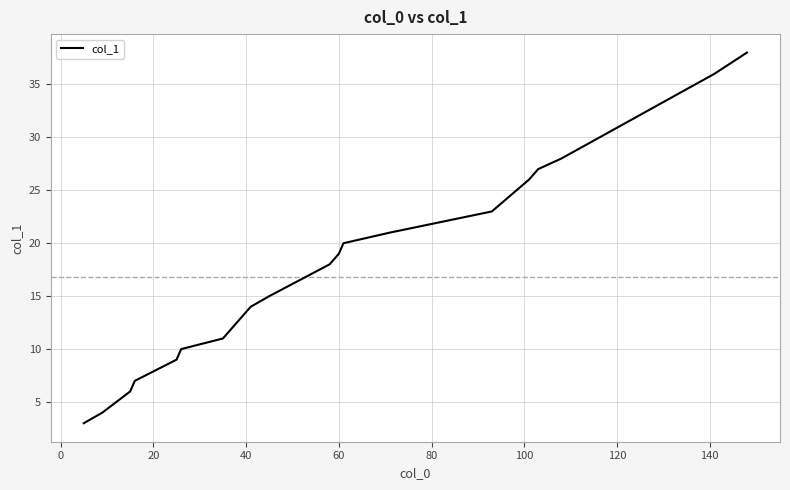

What is the difference between the maximum and minimum values?

35